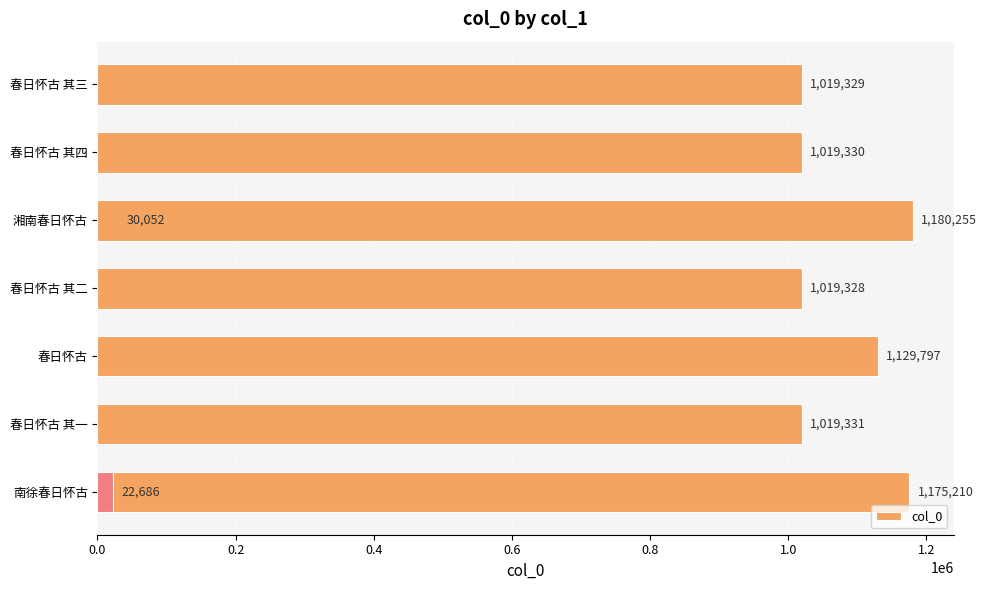

What is the smallest value displayed?

22686